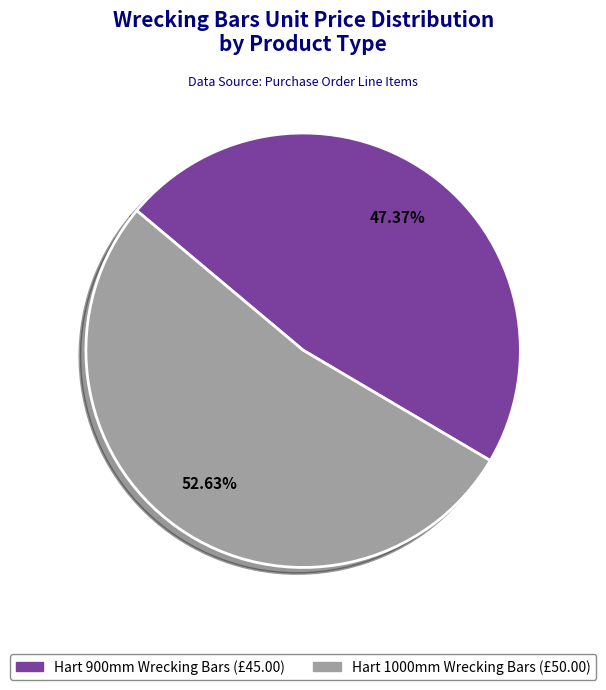

Combined, do Hart 1000mm Wrecking Bars and Hart 900mm Wrecking Bars account for over 50%?

Yes